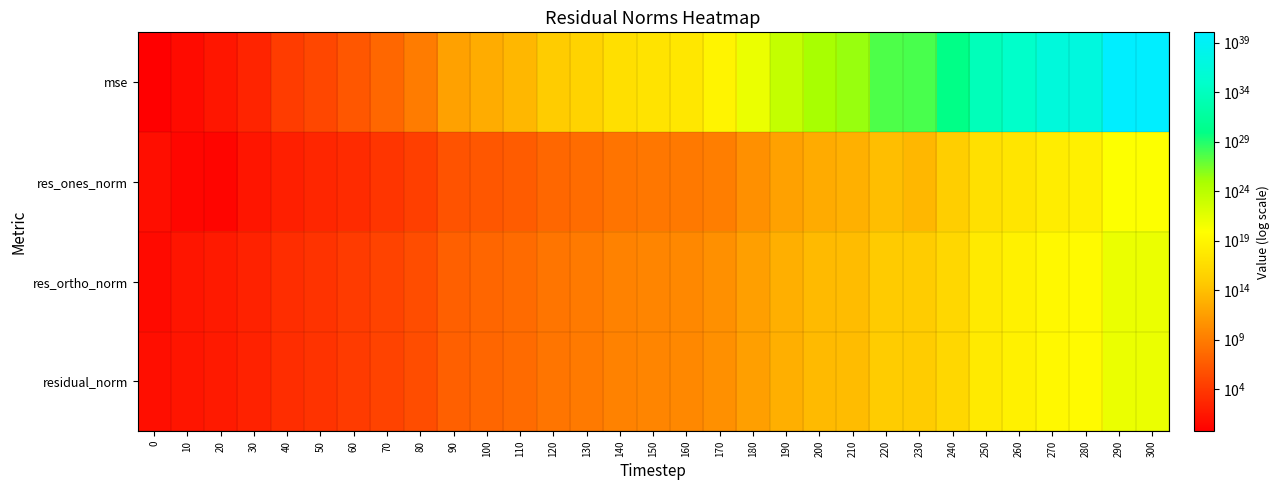

Reading left to right, what are all the values shown in this chart?

mse: 0=0.6	10=4.9	20=26.0	30=283.6	40=20412.3	50=120062.5	60=1708244.8	70=24541130.4	80=1013594853.6	90=603034390268.8	100=3571422690213.3	110=21151882608141.5	120=741882925905902.9	130=4393767154431110.0	140=63326456109711536.0	150=154202755616351552.0	160=375941768813538432.0	170=6635586877578462208.0	180=1129909106655713558528.0	190=274721494034955515199488.0	200=9635423624270377419538432.0	210=26331466281662778871644160.0	220=4316397540631302649864519680.0	230=6179023353293982927232696320.0	240=846248942855995172819430277120.0	250=5347650119029264549094455525769216.0	260=77074474976953219615845543013515264.0	270=2702388126246440781247817739482955776.0	280=6577419079688598108145061052886810624.0	290=11222067315547166385027070164255077564416.0	300=11225816345079329407864945429119248629760.0
res_ones_norm: 0=7.2	10=1.8	20=1.6	30=22.4	40=131.6	50=396.4	60=1101.6	70=4947.0	80=30645.1	90=778326.9	100=1882612.7	110=4595703.8	120=27272341.7	130=66645059.3	140=250373859.2	150=377912978.7	160=603782874.5	170=1480555826.2	180=30512248242.1	190=529677805488.3	200=3092048118362.9	210=6534317217928.4	220=76400191421765.2	230=19904957086784.6	240=1296980229739776.5	250=71659940636980048.0	260=272050003123134368.0	270=1652481269503793152.0	280=2597084571723730432.0	290=105810186479048409088.0	300=103993859549146923008.0
res_ortho_norm: 0=4.0	10=24.3	20=56.3	30=184.7	40=1572.6	50=3806.6	60=14394.2	70=54493.5	80=350313.4	90=8541920.3	100=20788682.9	110=50590603.7	120=299609639.9	130=729107693.6	140=2768237810.6	150=4320870047.3	160=6745394134.9	170=28413897189.8	180=370024206936.8	190=5765020702012.9	200=34146169925699.1	210=56300458122988.2	220=721639460331637.2	230=868011890347844.9	240=10077708733243664.0	250=804535995111141632.0	260=3054353408331949568.0	270=18082053452415324160.0	280=28208159802605404160.0	290=1165288126144784498688.0	300=1165647833299470385152.0
residual_norm: 0=8.2	10=24.3	20=56.3	30=186.0	40=1578.1	50=3827.2	60=14436.3	70=54717.6	80=351651.2	90=8577307.0	100=20873753.1	110=50798914.1	120=300848328.8	130=732147248.1	140=2779537307.8	150=4337365120.1	160=6772362645.0	170=28452444518.3	180=371280097786.0	190=5789302399448.9	200=34285881673962.9	210=56678381119813.7	220=725672446739587.1	230=868240087246532.1	240=10160825312366678.0	250=807721062323850880.0	260=3066445164549383168.0	270=18157404864188764160.0	280=28327462429981421568.0	290=1170082139209360867328.0	300=1170277571390513348608.0